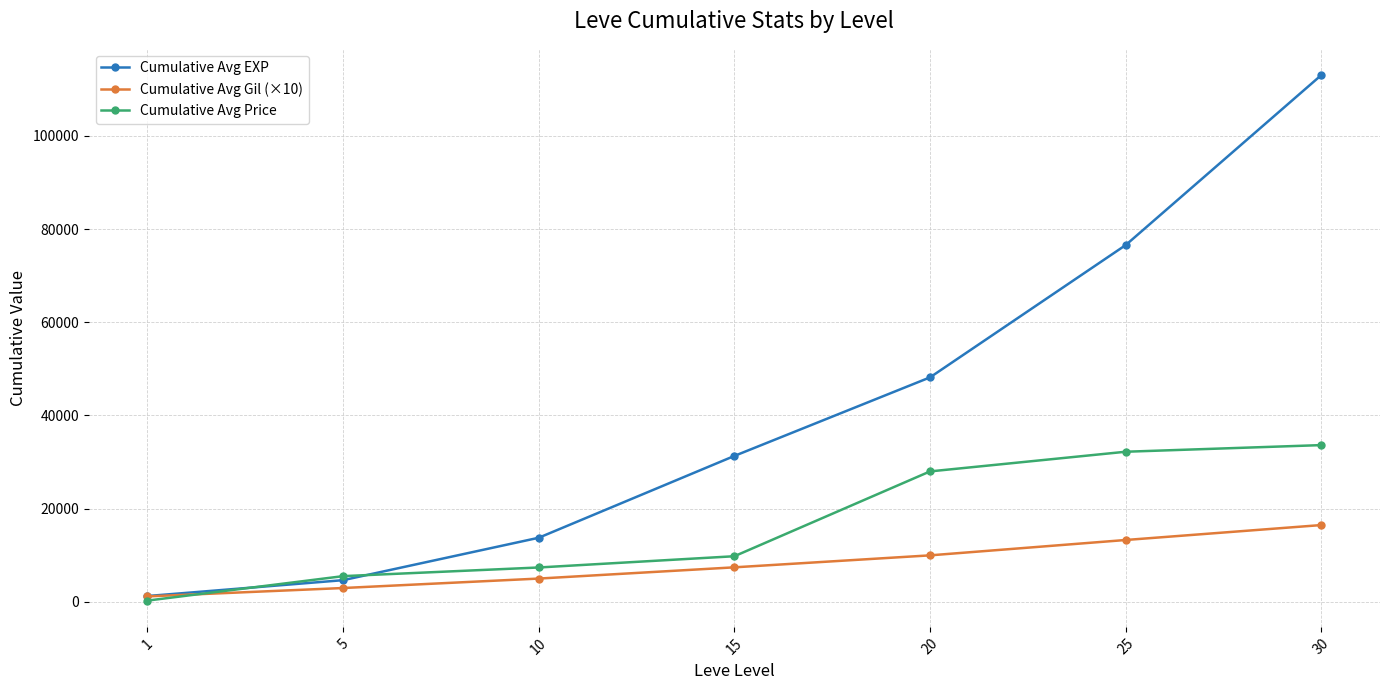

Which category has the highest value across all series?

30